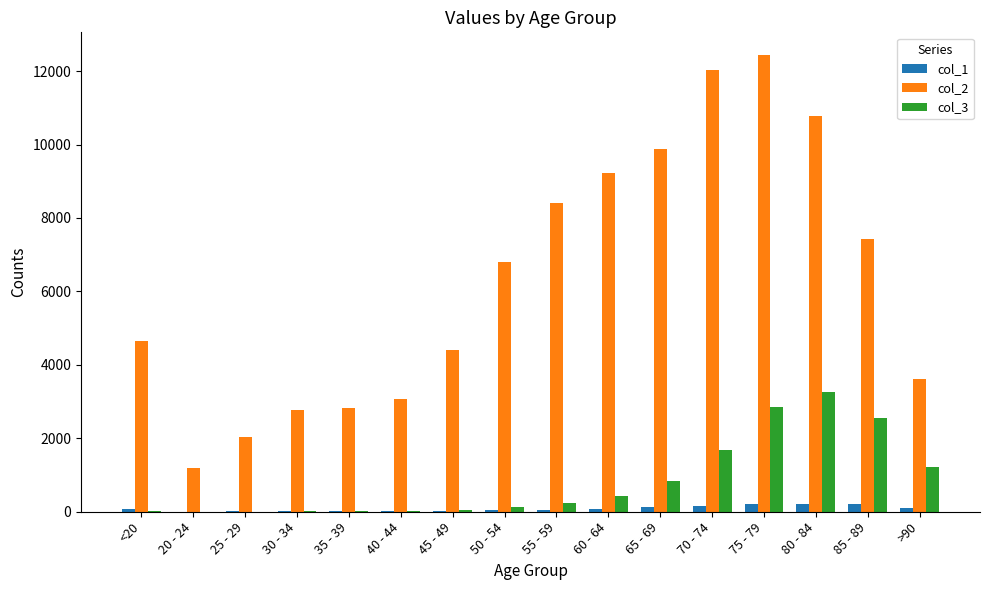

Which series has the largest total across all categories?

col_2